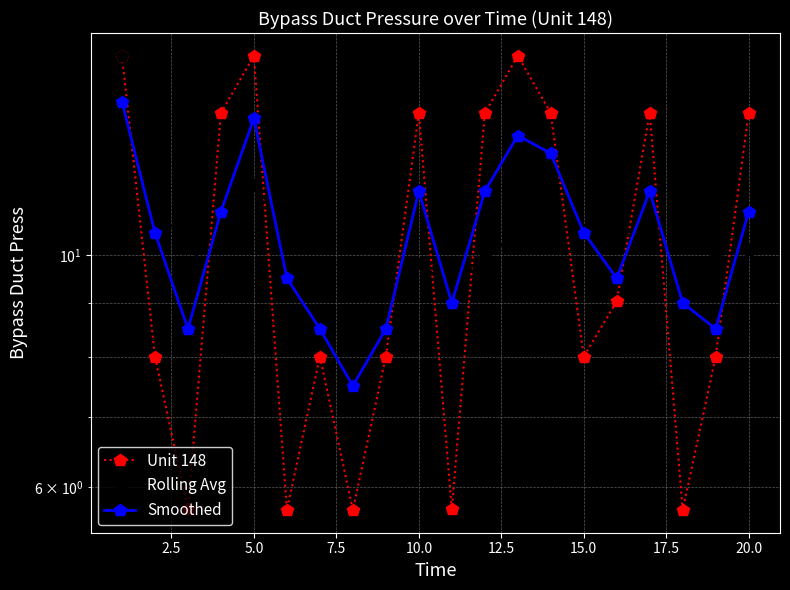

What is the sum of the Unit 148 values at 12.5 and 17?

11.4